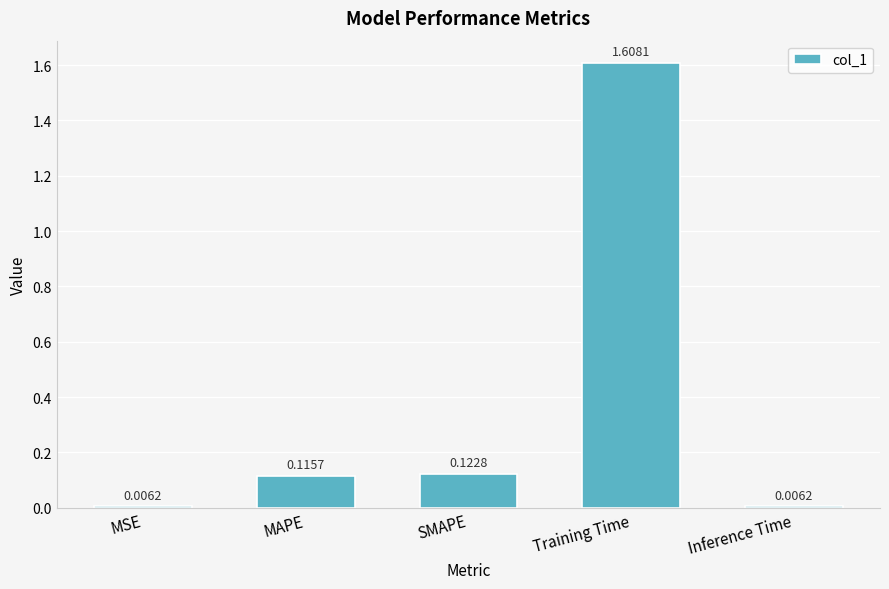

What is the change in value from MAPE to Training Time?

+1.5